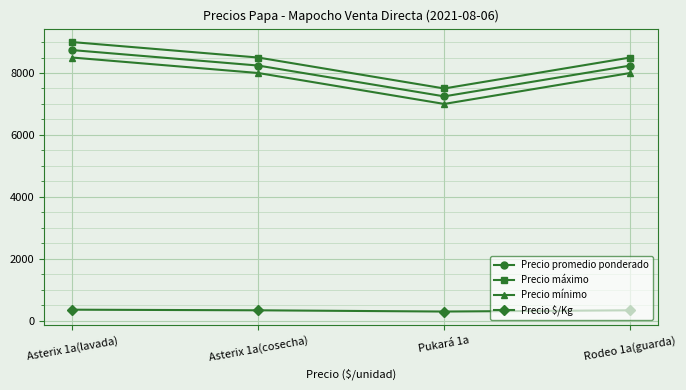

What is the difference between the maximum and second lowest values in the Precio mínimo series?

500